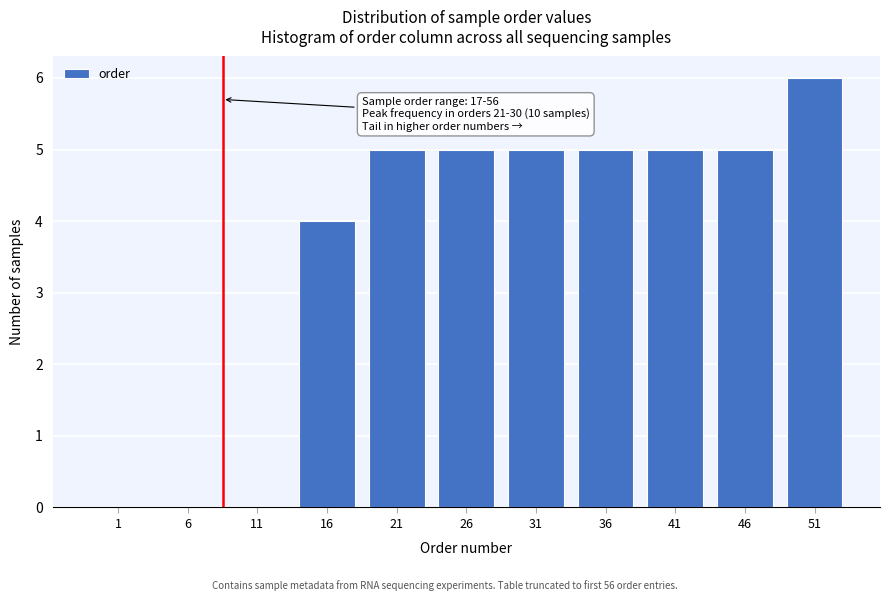

Reading right to left, transcribe all the data shown in this chart.

51=6	46=5	41=5	36=5	31=5	26=5	21=5	16=4	11=0	6=0	1=0